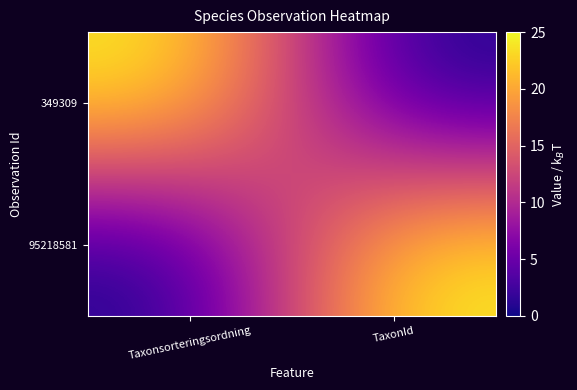

Which series has the widest spread of values?

349309